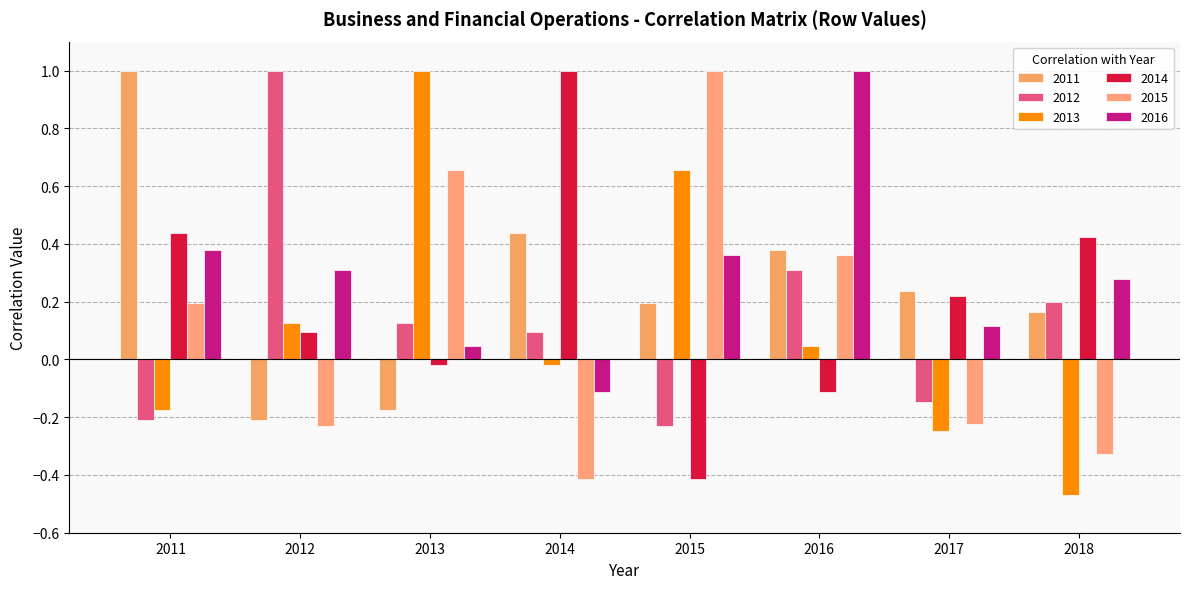

Which label corresponds to the smallest value in the chart?

2018